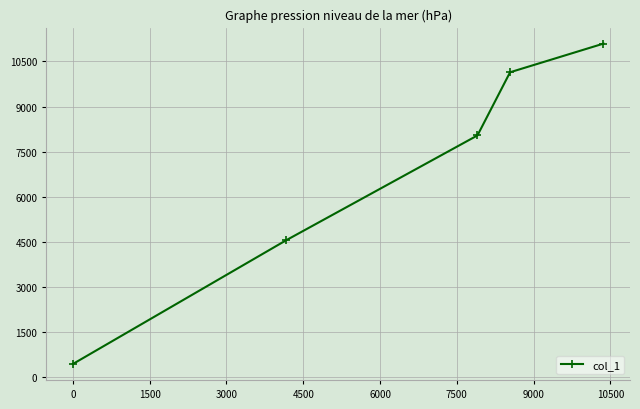

What is the sum of all values?

34256